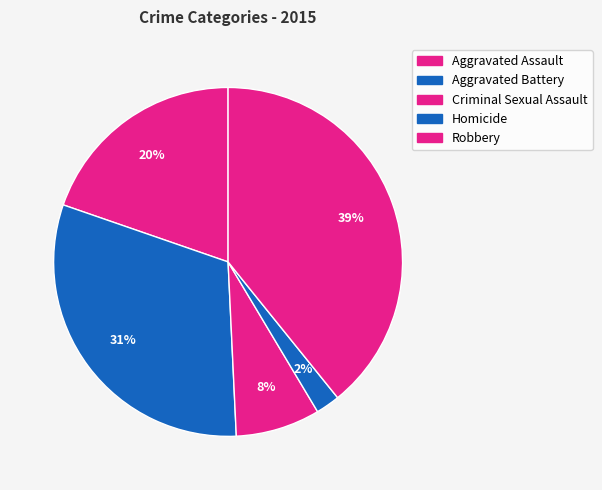

Count the number of slices in the pie.

5